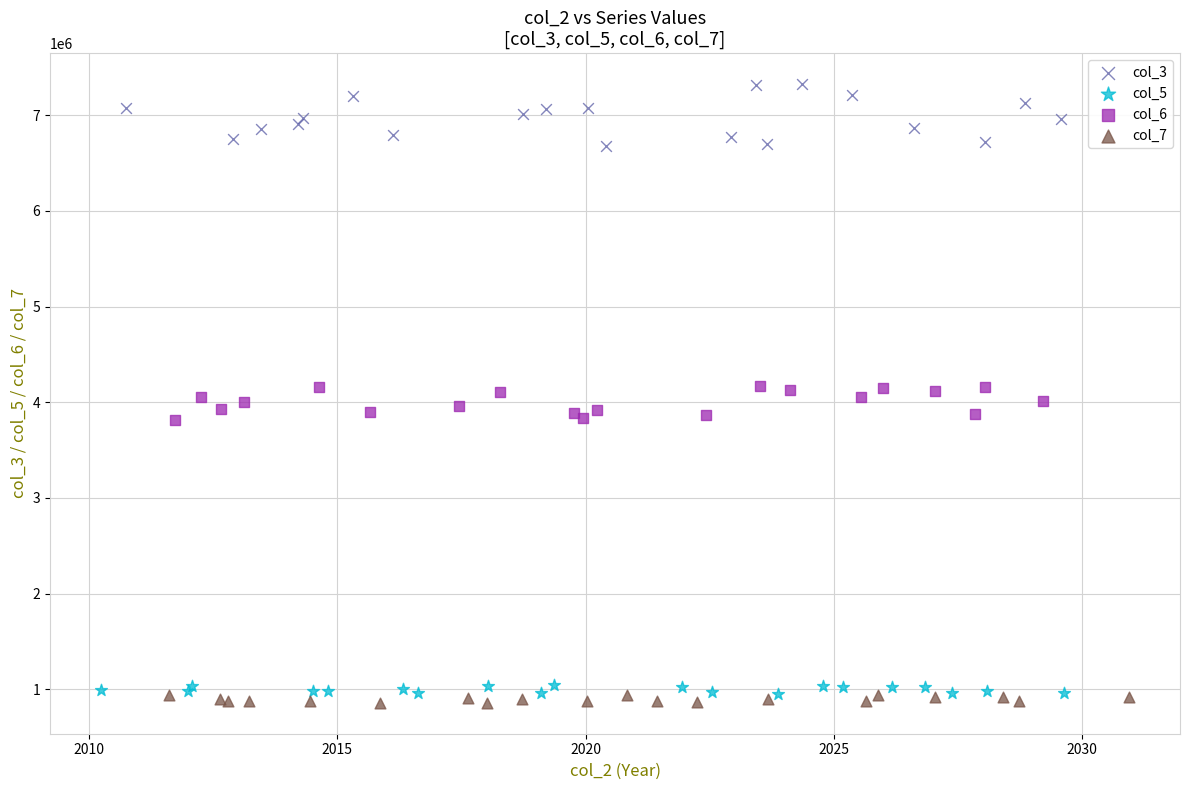

Which series has the largest Y range (max minus min)?

col_3